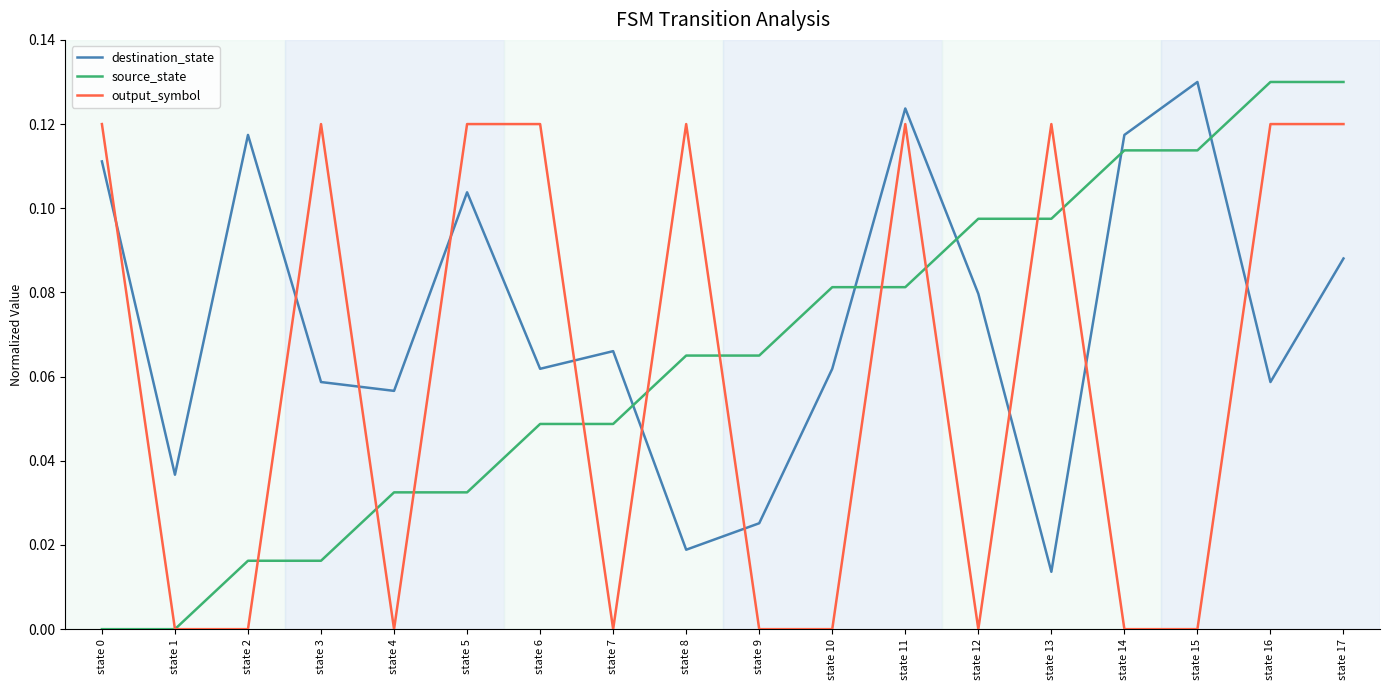

What is the sum of all source_state values?

1.2